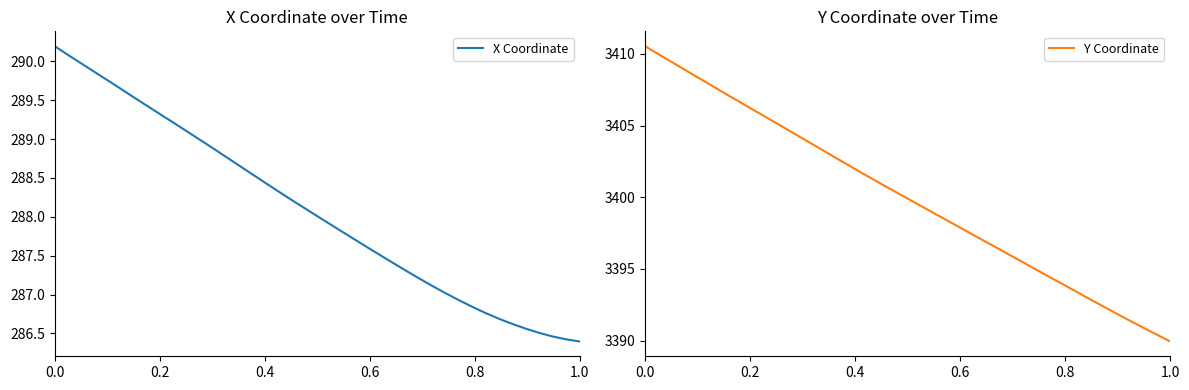

At how many categories does at least one series exceed 1955?

40